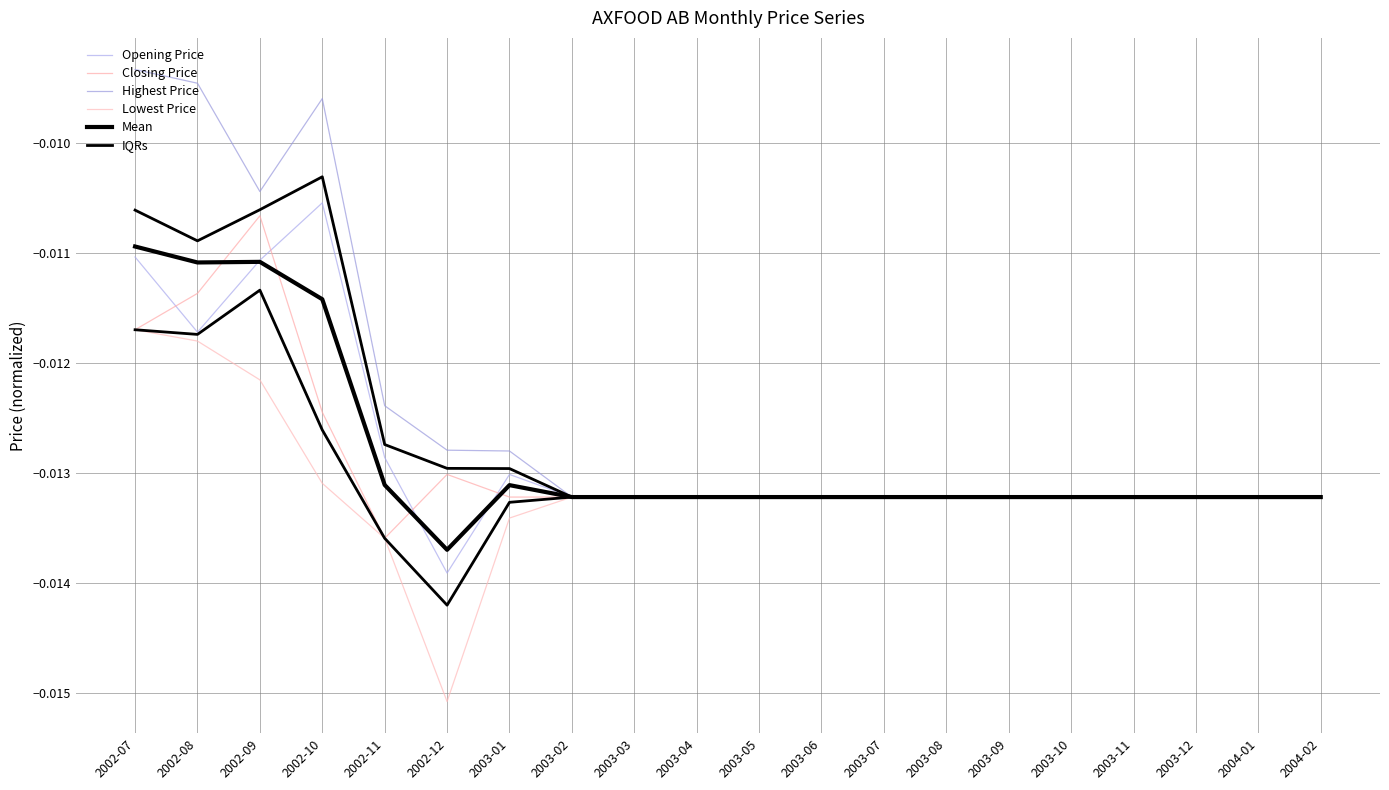

How many categories are shown in the chart?

20